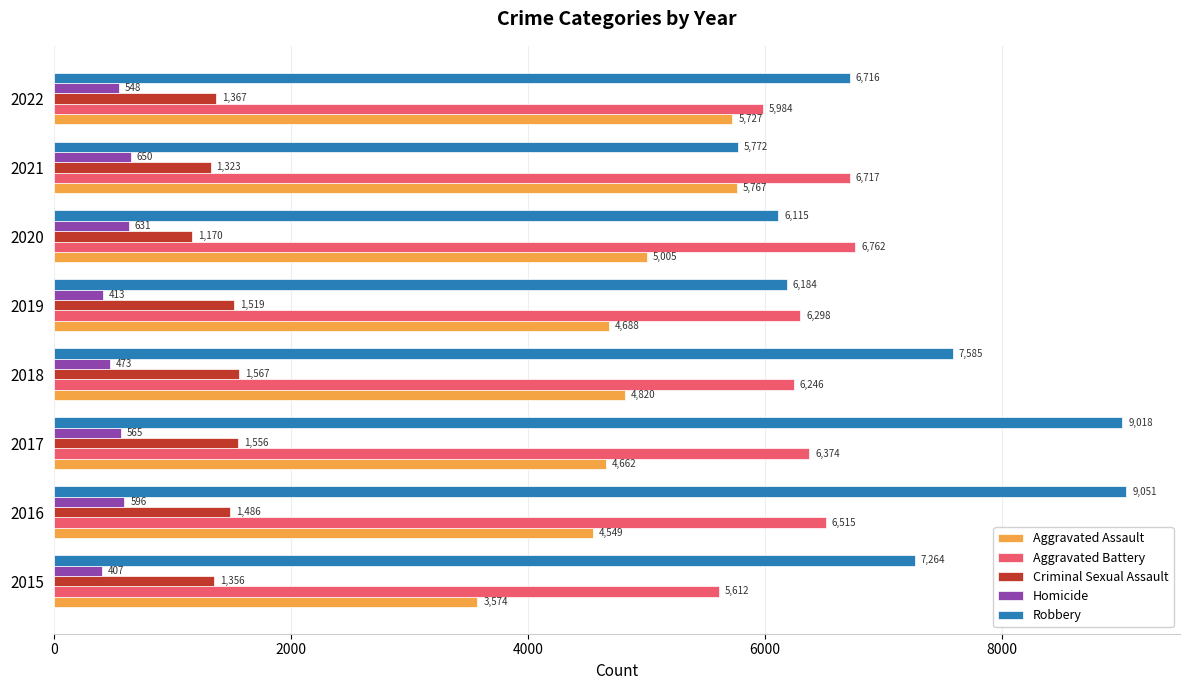

Where is Robbery nearest to the value 7411?

2015